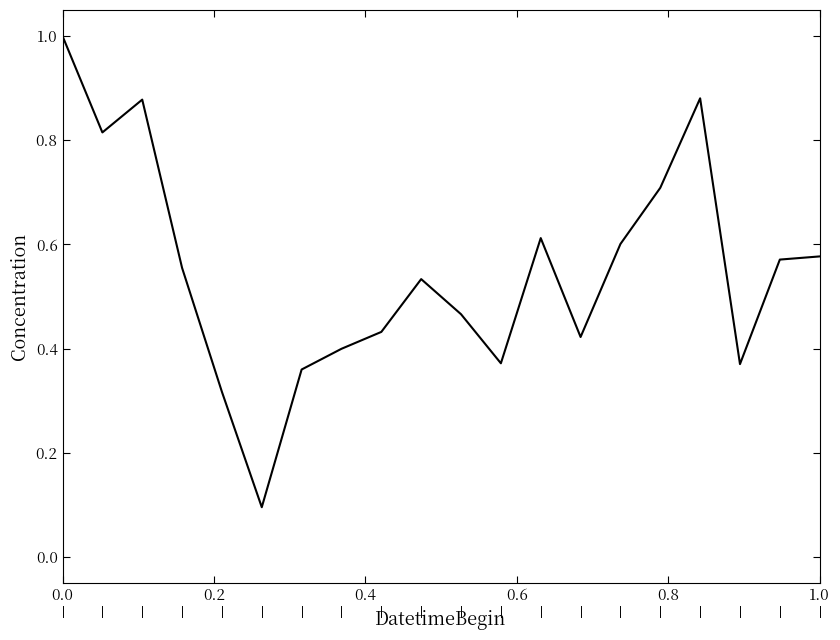

What is the sum of all values?

11.0